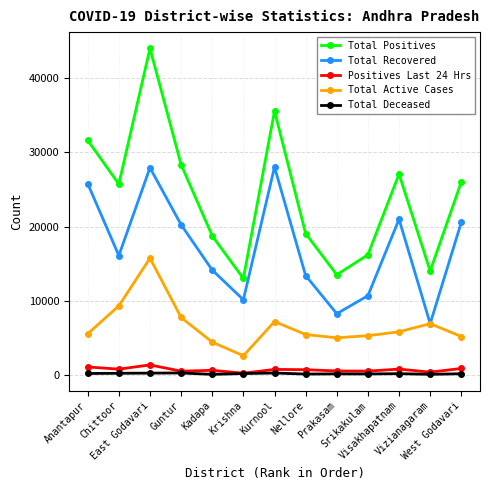

How many interior local peaks does the Total Recovered series have?

3